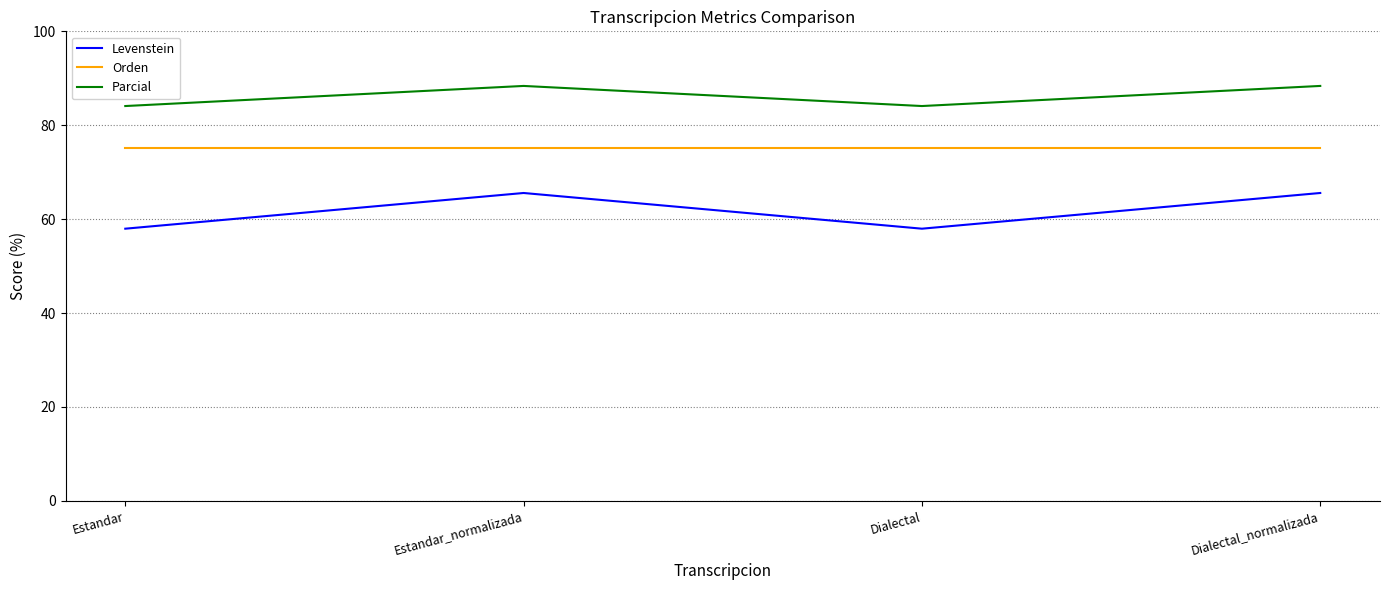

The value of Orden at Estandar_normalizada is 121.0. True or false?

False